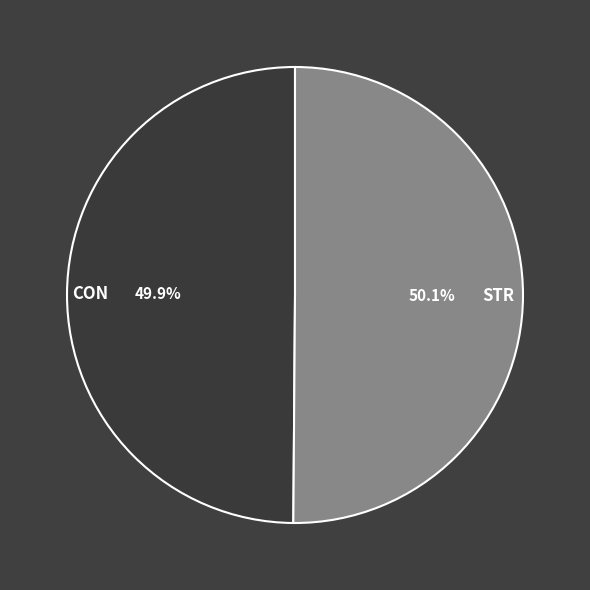

Is the sum of CON and STR greater than half?

Yes